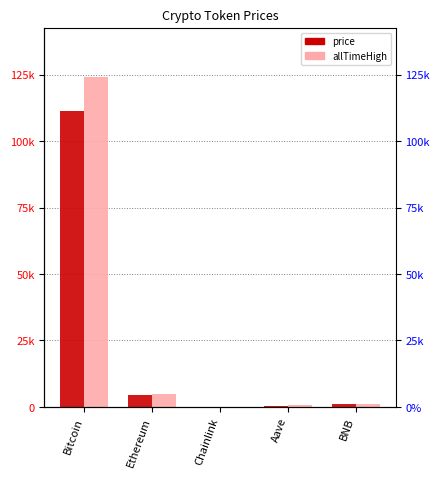

How many data points in allTimeHigh are less than 899?

2